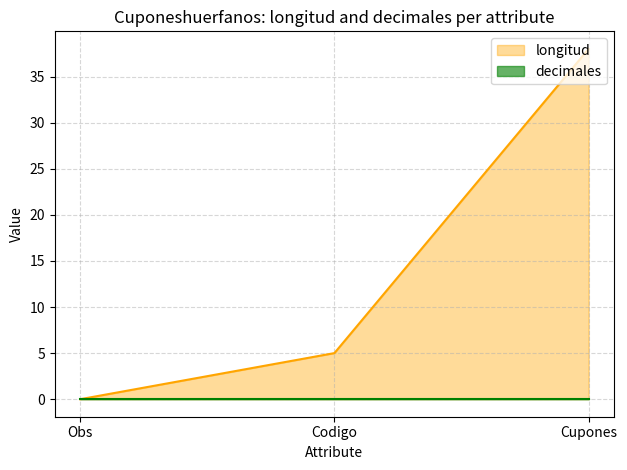

Where does the data first go above 5?

Cupones